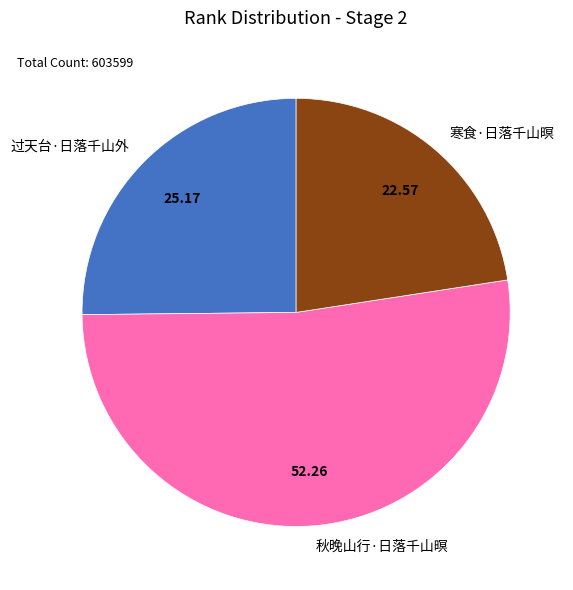

What is the largest slice in the pie chart?

秋晚山行·日落千山暝